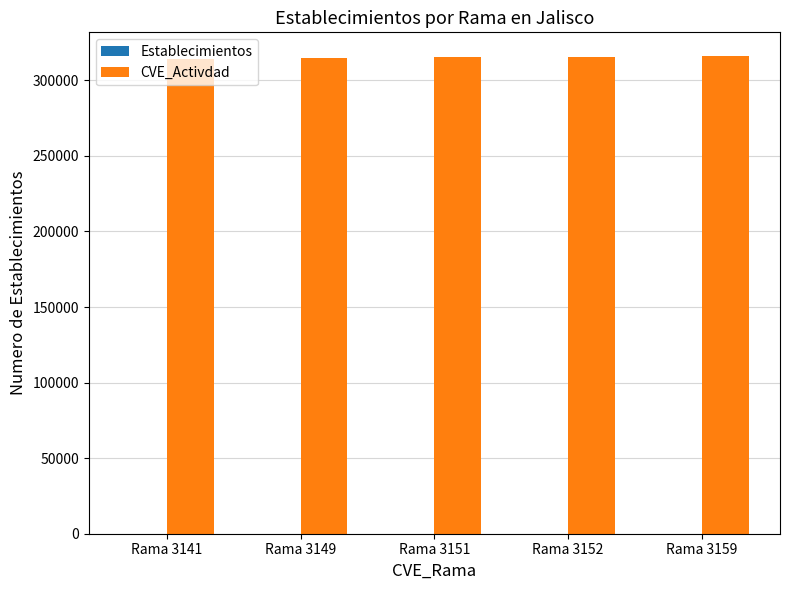

How many groups of bars are there?

5